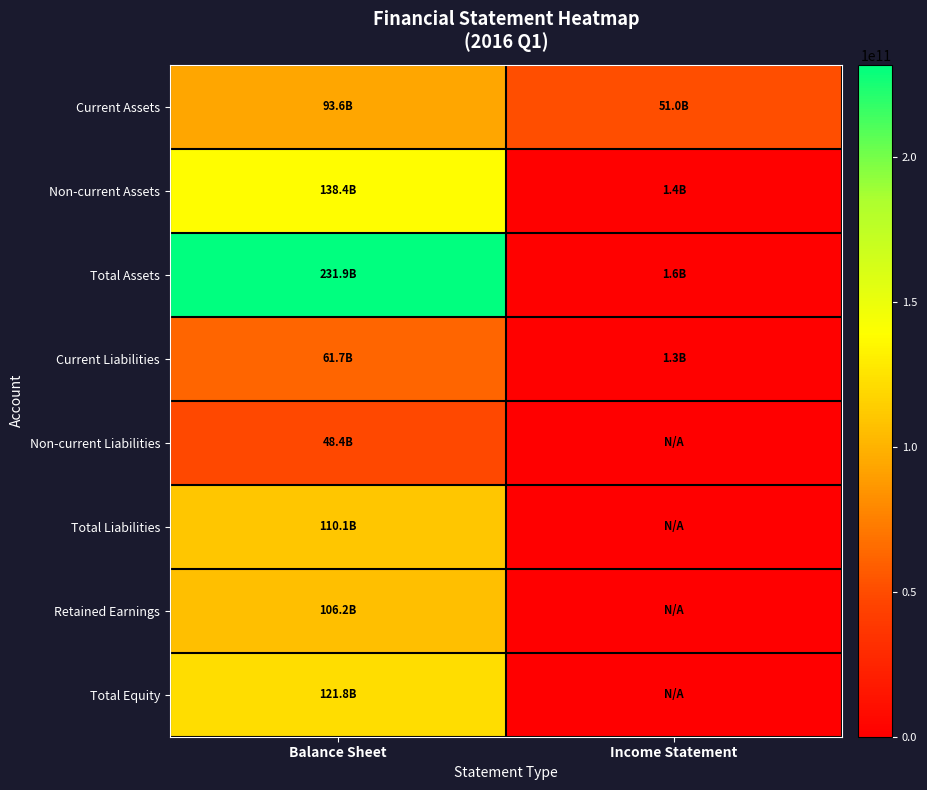

Reading left to right, list all the values displayed in this chart.

Current Assets: Balance Sheet=93565442626	Income Statement=50977533381
Non-current Assets: Balance Sheet=138374579706	Income Statement=1425900784
Total Assets: Balance Sheet=231940022332	Income Statement=1572733321
Current Liabilities: Balance Sheet=61725898654	Income Statement=1286702758
Non-current Liabilities: Balance Sheet=48375564393	Income Statement=0
Total Liabilities: Balance Sheet=110101463047	Income Statement=0
Retained Earnings: Balance Sheet=106231727668	Income Statement=0
Total Equity: Balance Sheet=121838559285	Income Statement=0